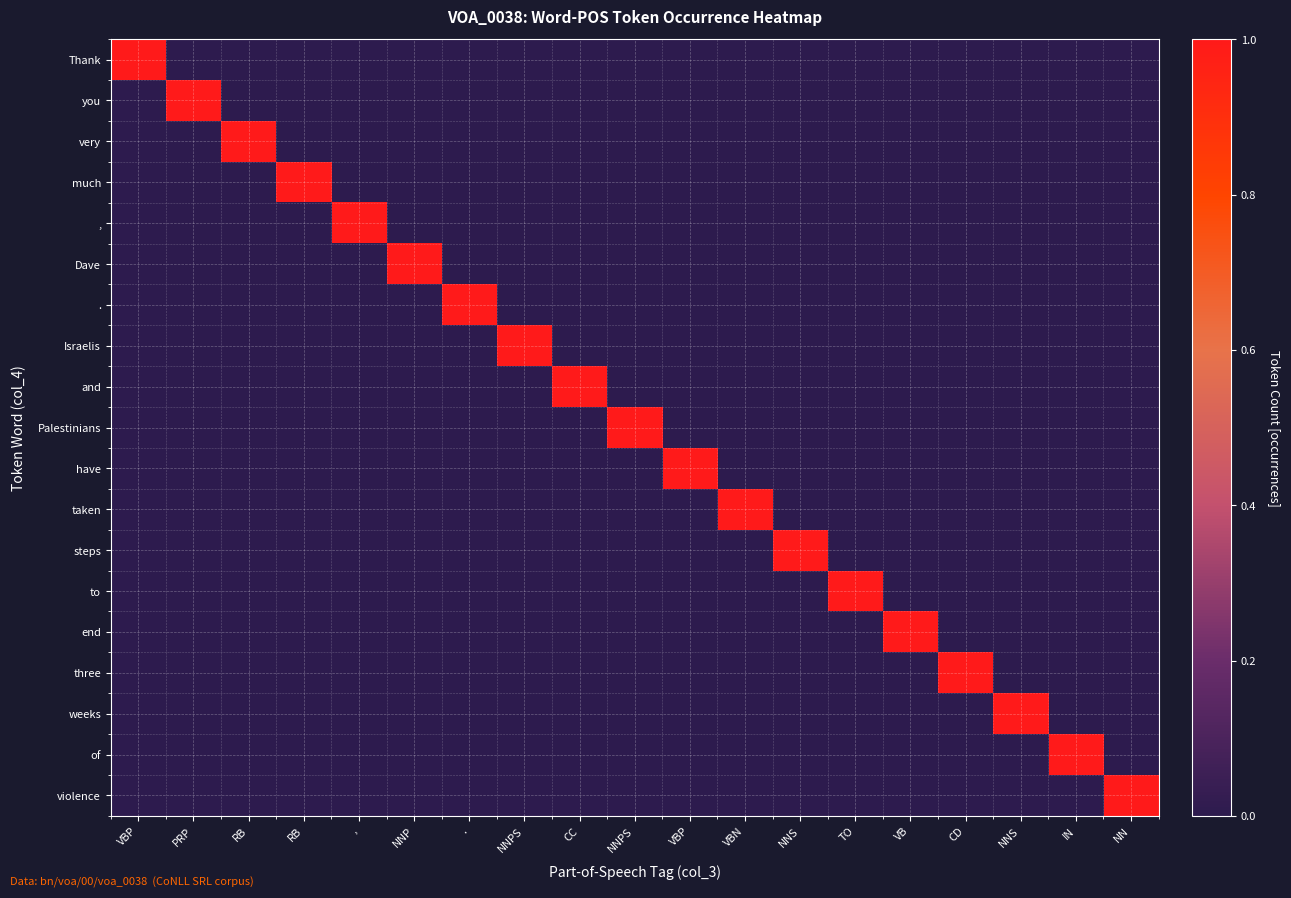

List the series in order of their peak value, highest first.

Thank, you, very, much, ,, Dave, ., Israelis, and, Palestinians, have, taken, steps, to, end, three, weeks, of, violence